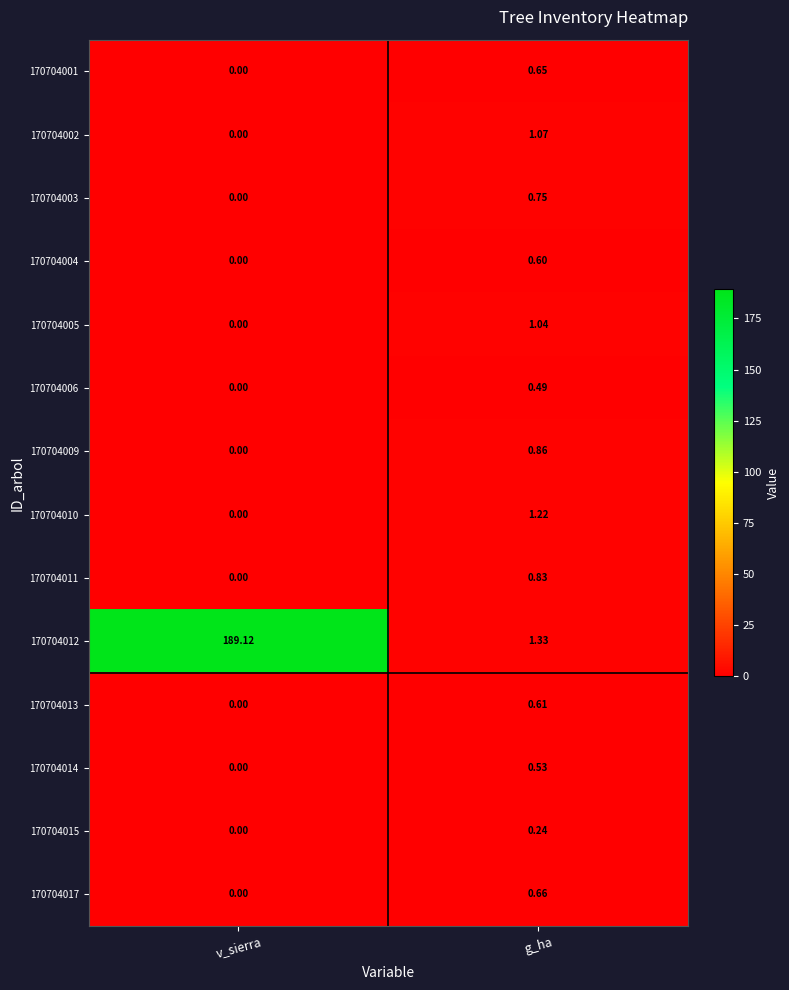

Which category has the highest value across all series?

v_sierra